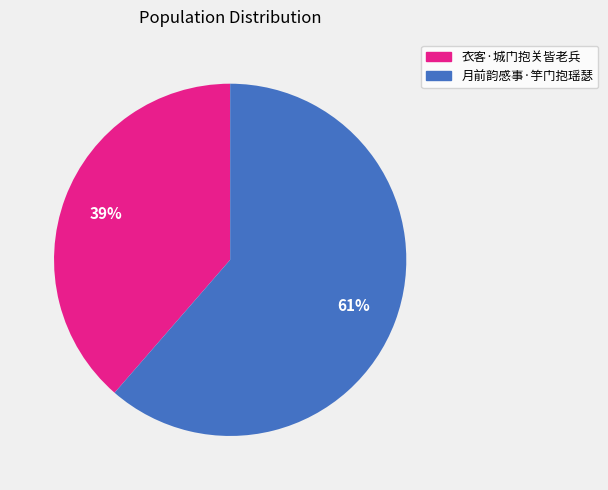

Rank the categories by value from highest to lowest.

月前韵感事·竽门抱瑶瑟, 衣客·城门抱关皆老兵